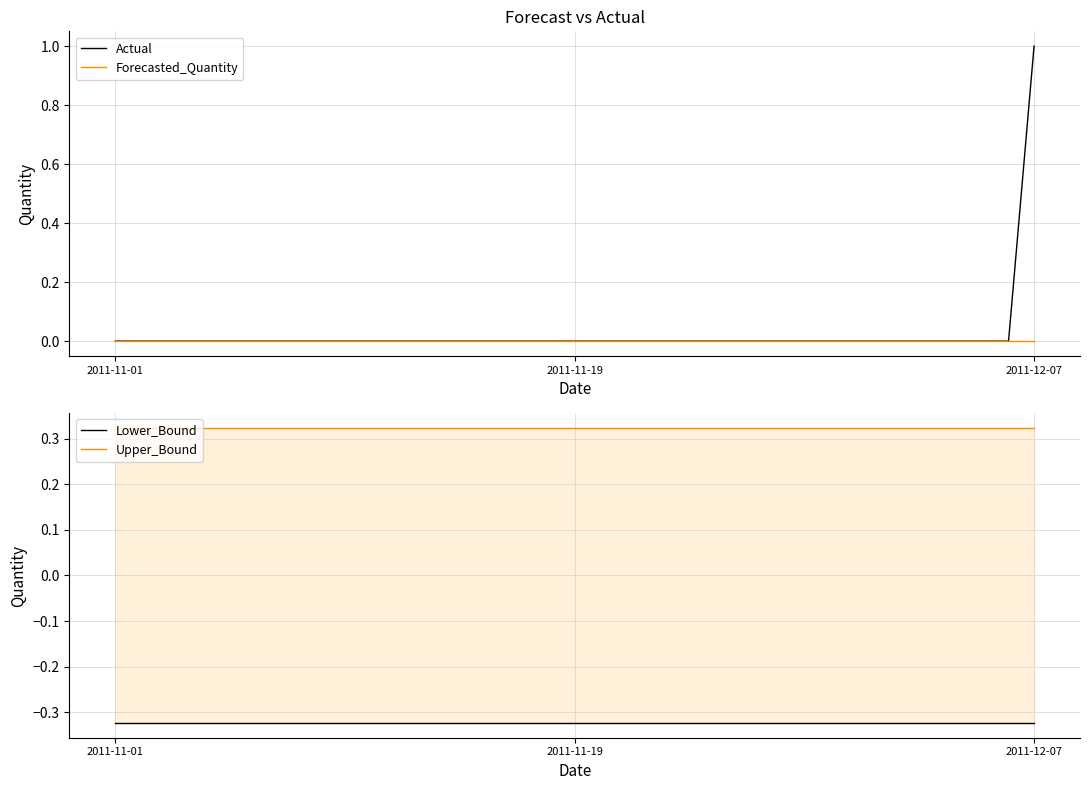

What is the smallest value displayed?

-0.3